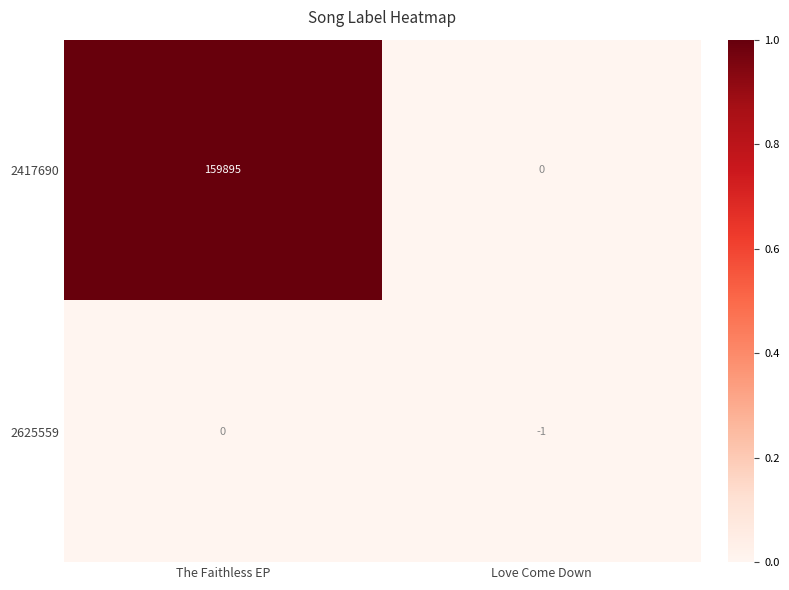

Where is 2625559 nearest to the value 0?

The Faithless EP